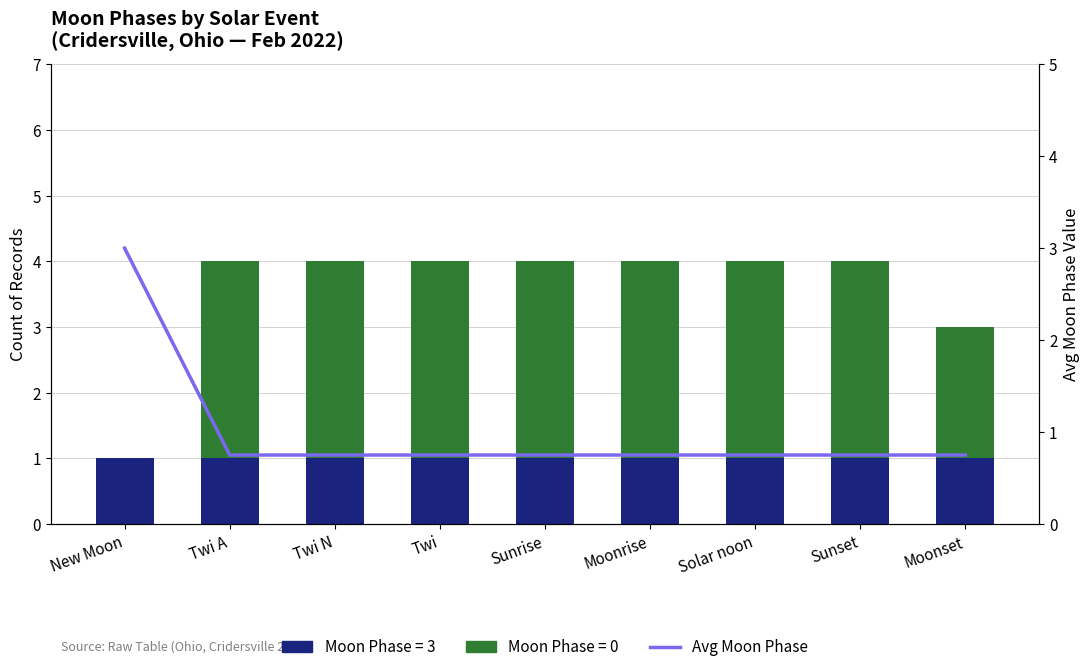

What is the sum of the values at Twi and New Moon?

3.8